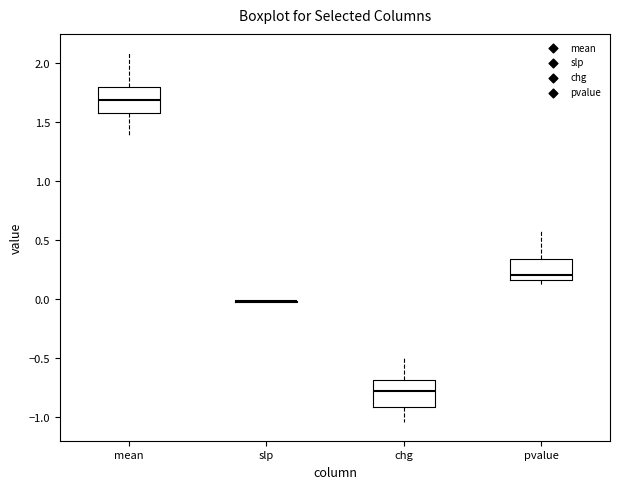

Reading left to right, read every box against the y-axis: the position of its median line, the range the box covers, and the ends of its whiskers. The values are not printed on the chart, so give them approximately, as read against the axis.

mean: median 1.70, box 1.60 to 1.80, whiskers 1.40 to 2.10
slp: box collapsed to a line at 0.00, whiskers 0.00 to 0.00
chg: median -0.75, box -0.90 to -0.70, whiskers -1.05 to -0.50
pvalue: median 0.20, box 0.15 to 0.35, whiskers 0.10 to 0.60